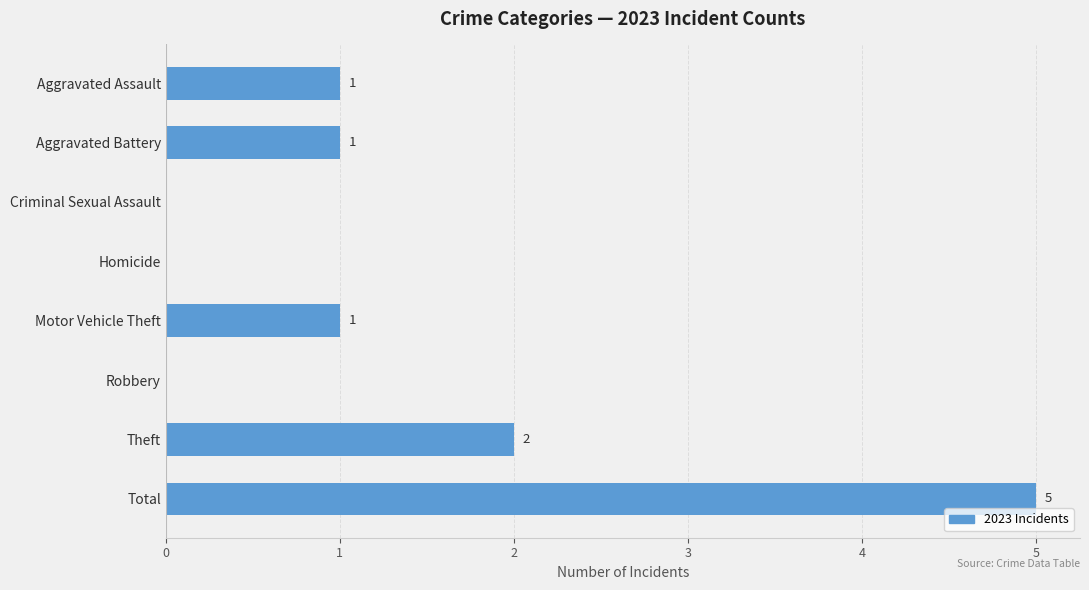

True or false: the data shows 1 at Aggravated Assault.

True